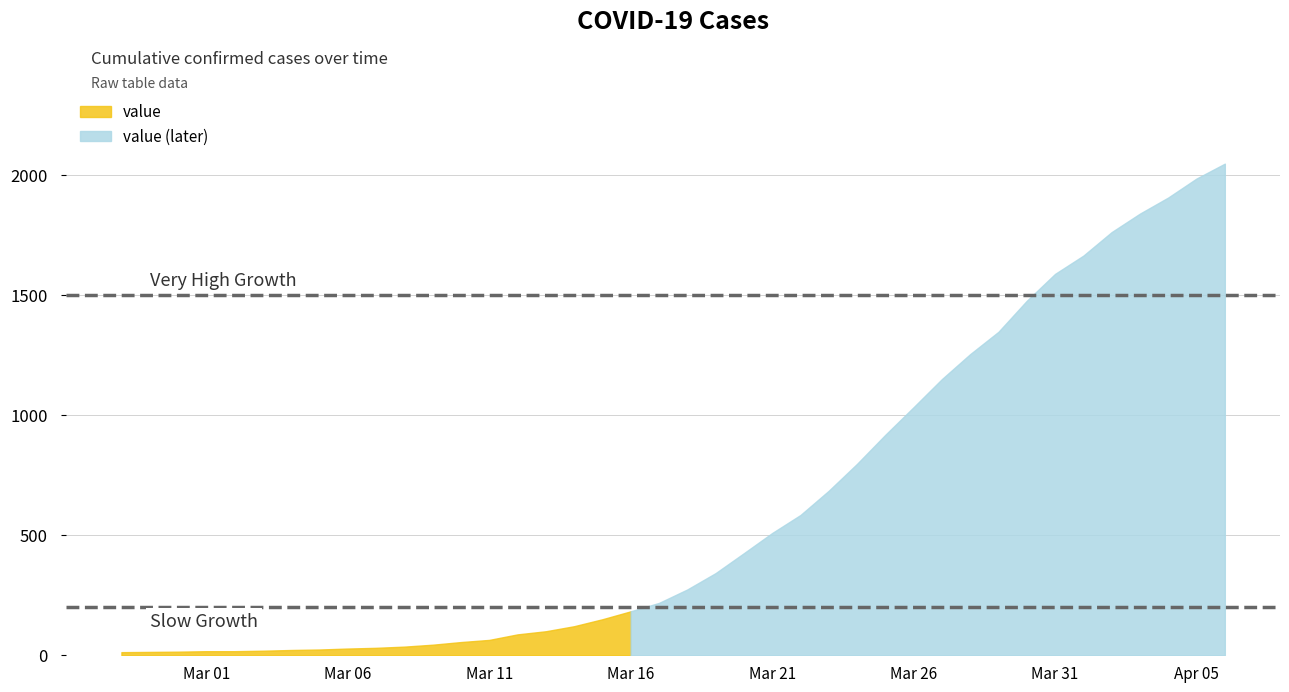

Does the chart have visible grid lines?

Yes